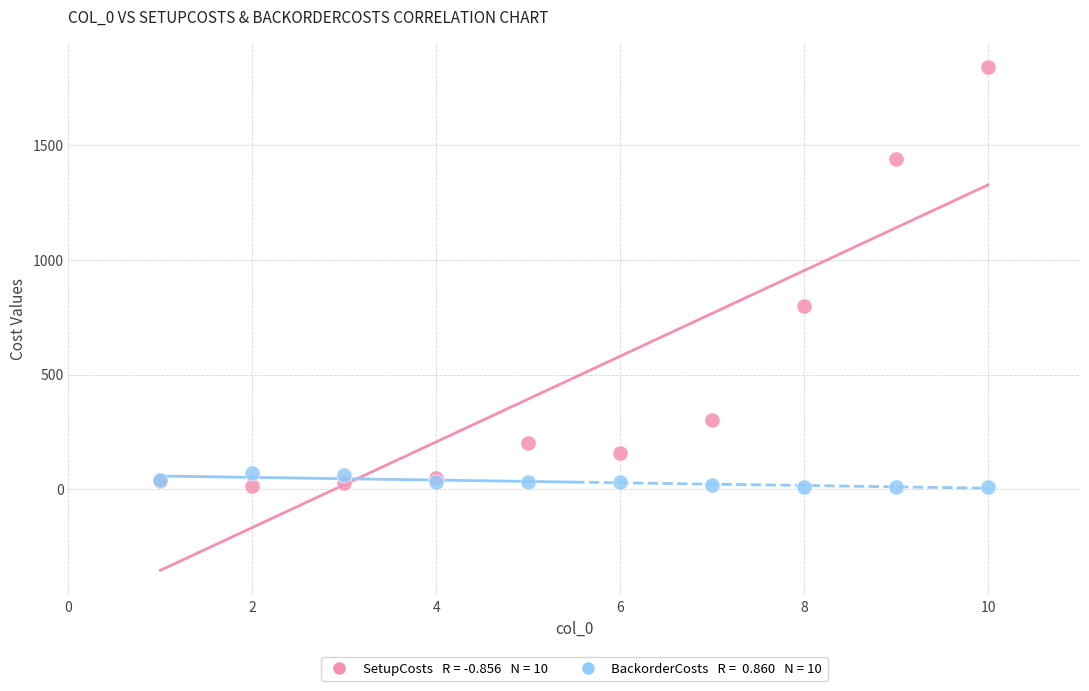

Across all series, what Y value is closest to 925?

800